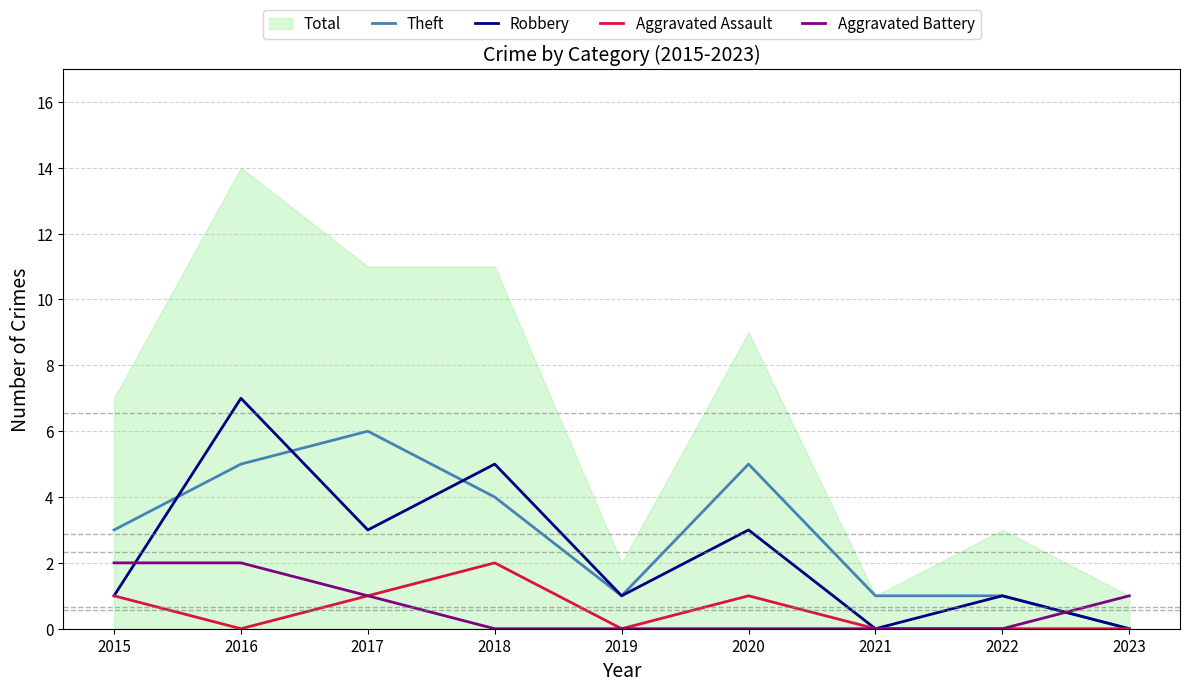

At 2023, list the series in order from smallest to largest.

Theft, Robbery, Aggravated Assault, Aggravated Battery